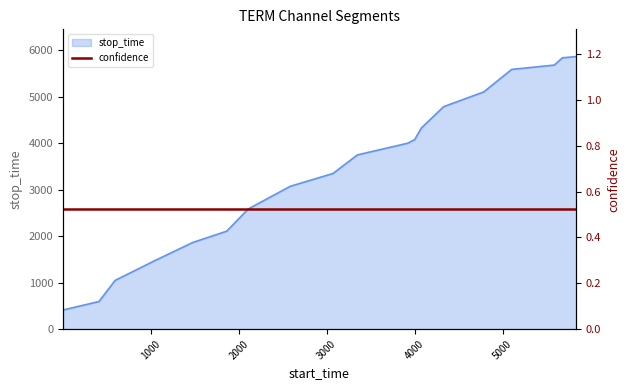

Reading right to left, what are all the values shown in this chart?

5835=5860	5678=5834	5585=5677	5101=5584	4784=5100	4328=4783	4076=4327	3999=4075	3922=3998	3747=3921	3348=3746	3071=3347	2584=3070	2107=2583	1863=2106	1476=1862	1048=1475	594=1047	411=593	1=410